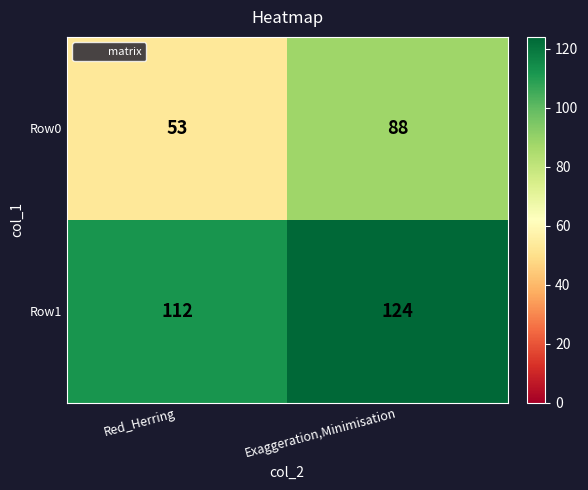

Is it true that Row0 equals 88 at Exaggeration,Minimisation?

True